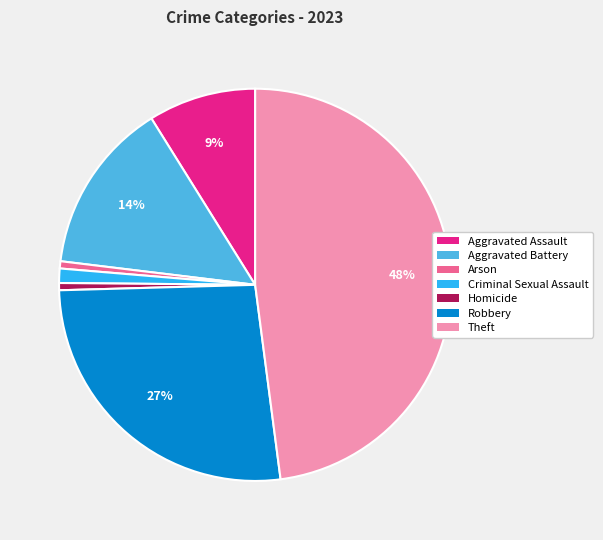

To the nearest percent, what is the difference between the largest and smallest slice percentages?

47%